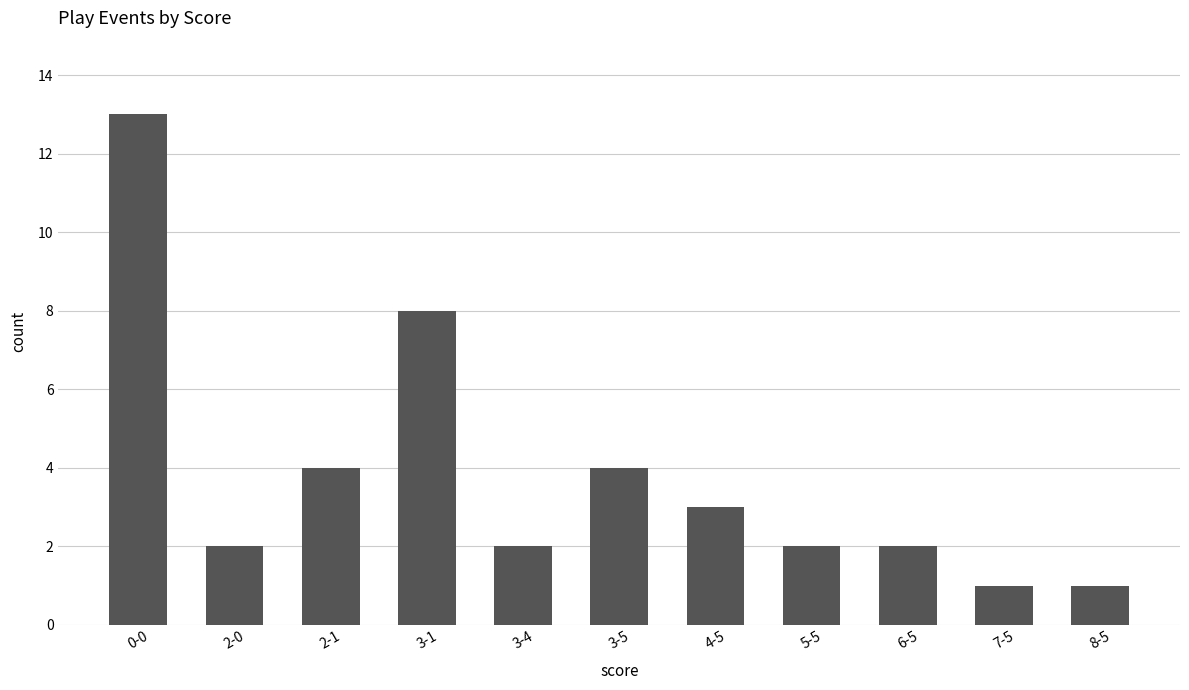

What is the label of the 7th bar from the right?

3-4